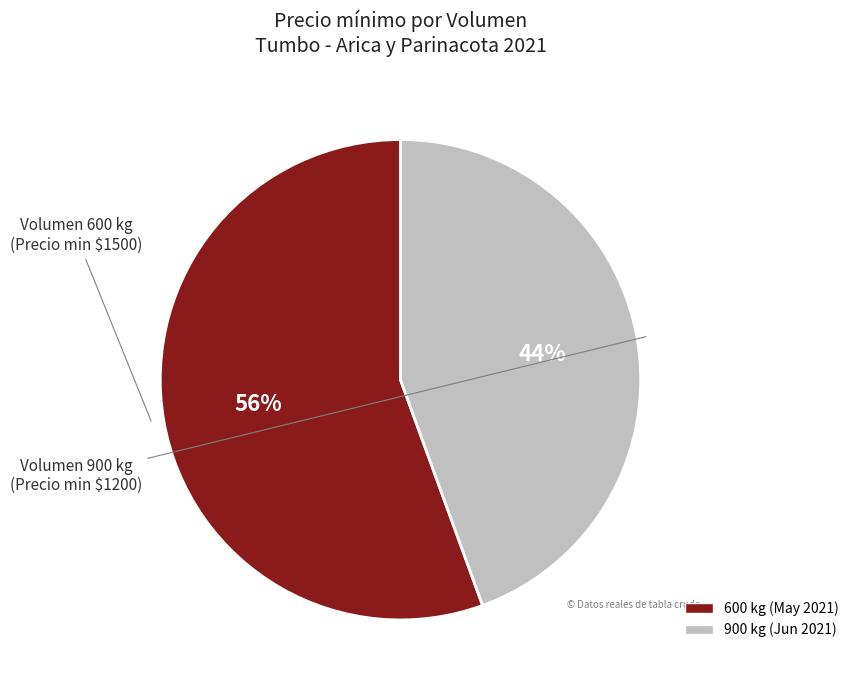

How many segments does this pie chart have?

2